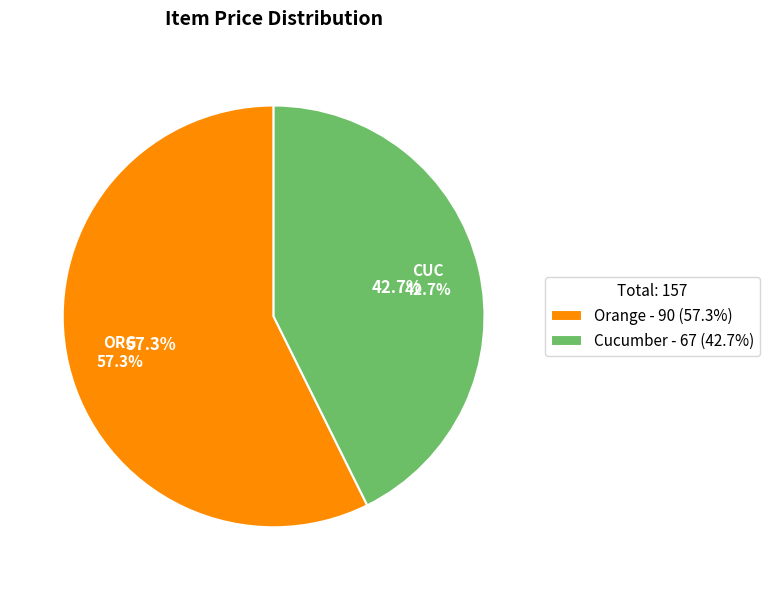

What percentage do Orange and Cucumber together represent?

100.0%